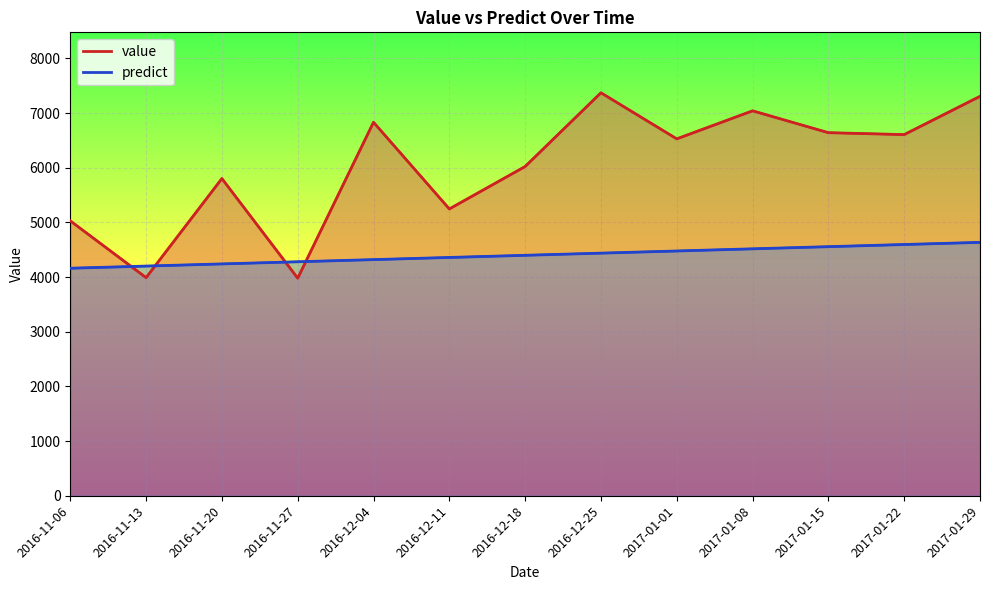

What are all the series names shown in the legend?

value, predict